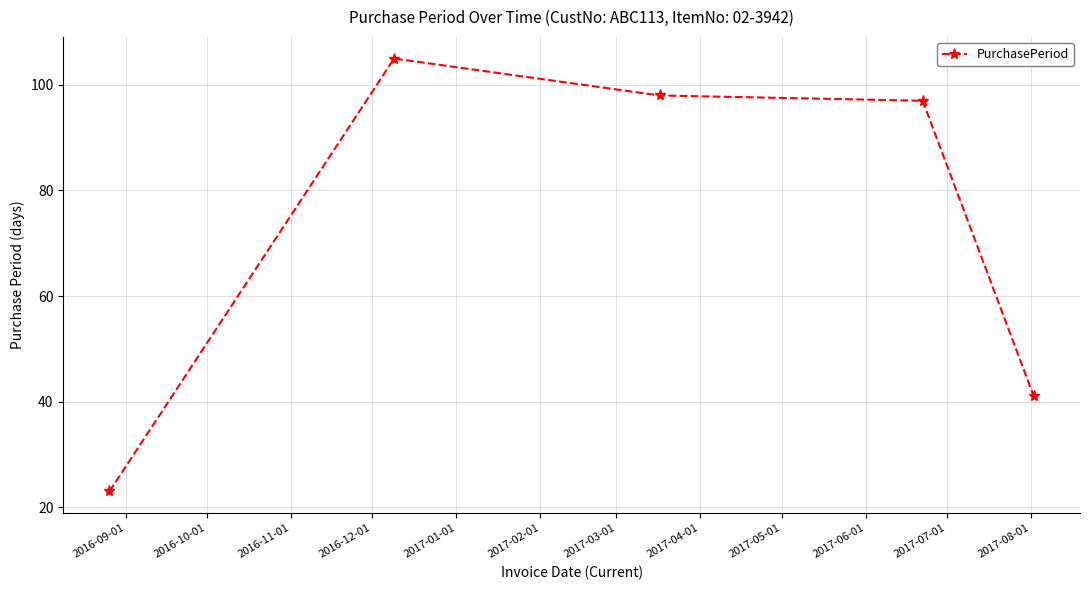

Reading left to right, list all the values displayed in this chart.

23	105	98	97	41